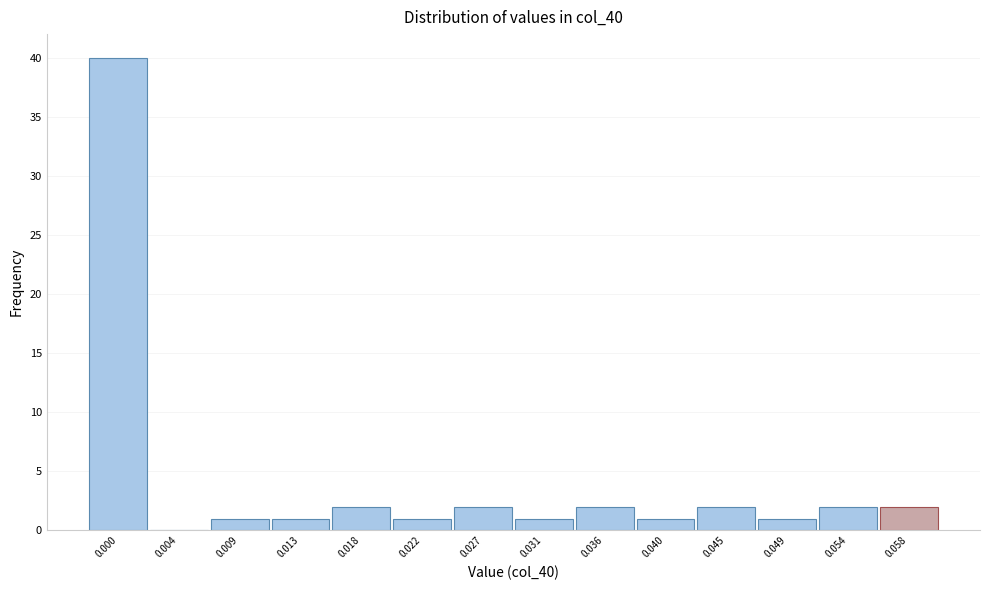

Reading left to right, list all the values displayed in this chart.

0.000=40	0.004=0	0.009=1	0.013=1	0.018=2	0.022=1	0.027=2	0.031=1	0.036=2	0.040=1	0.045=2	0.049=1	0.054=2	0.058=2